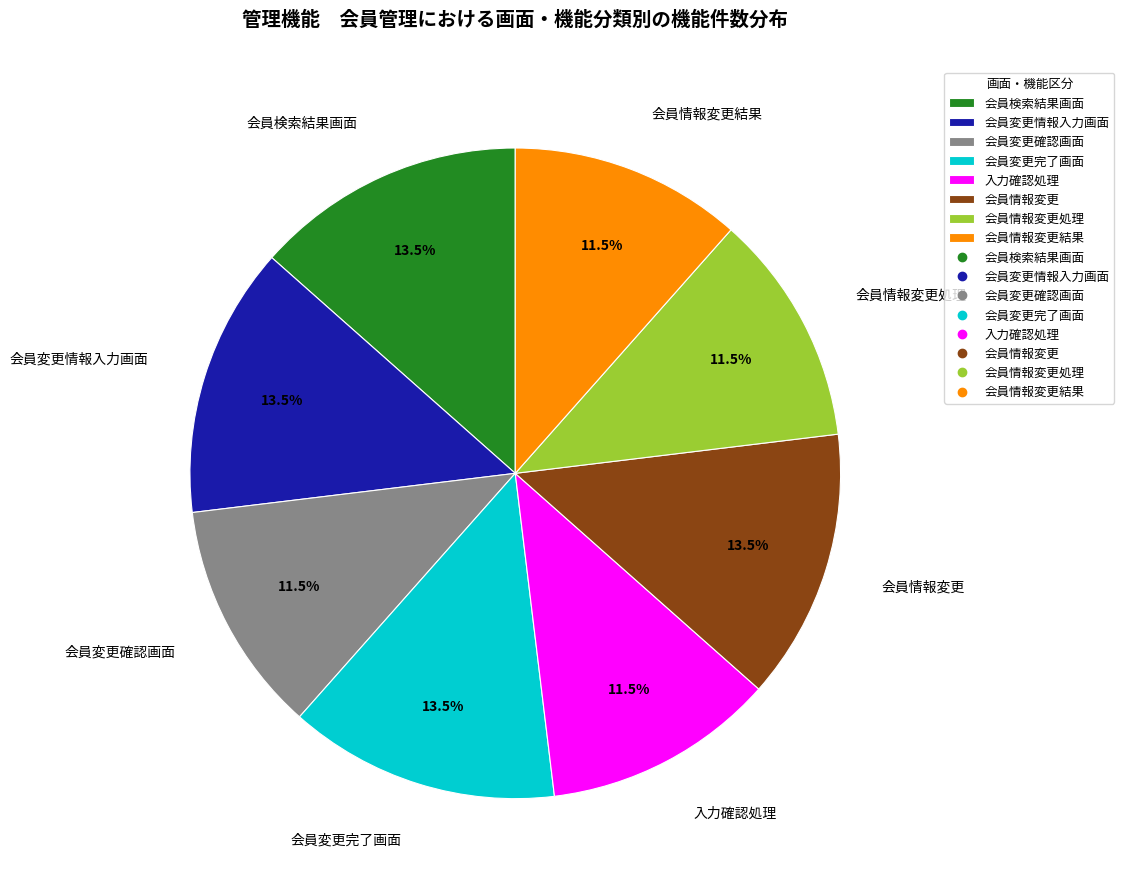

Which has a higher value, 会員変更完了画面 or 入力確認処理?

会員変更完了画面